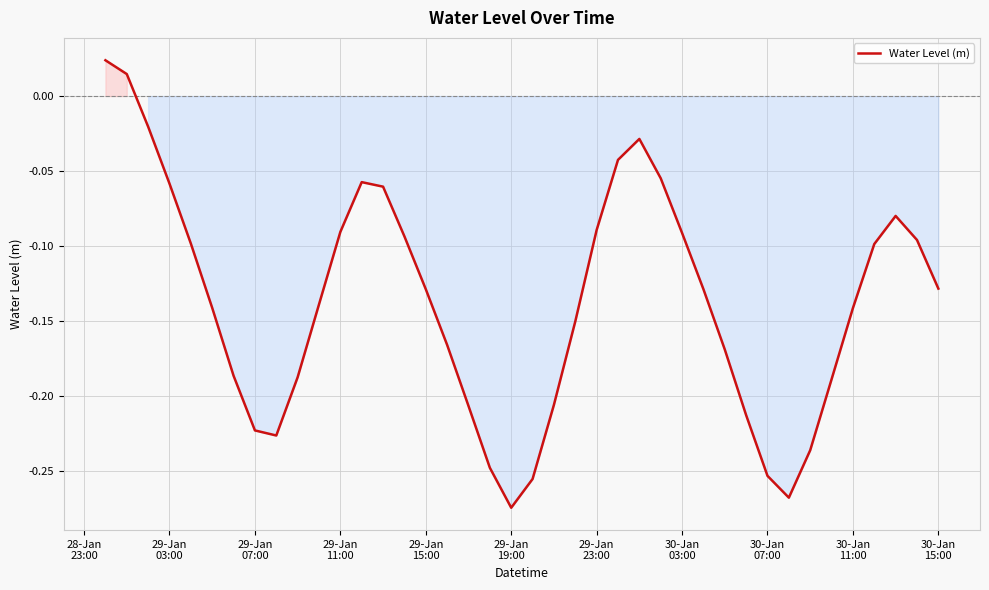

How many interior local peaks (higher than both neighbors) does the data have?

3